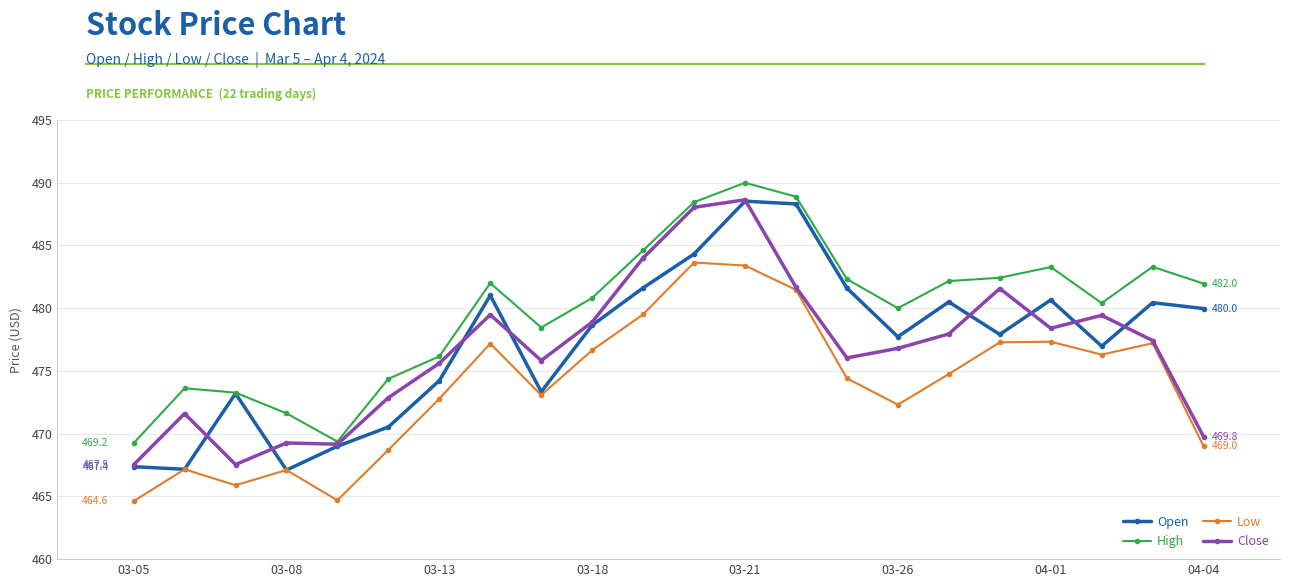

Which series has the widest spread of values?

Open